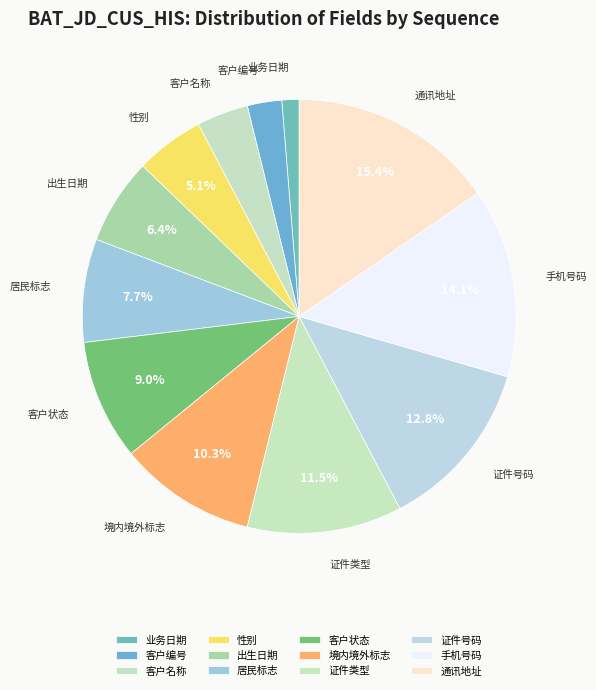

Rank the categories by value from highest to lowest.

通讯地址, 手机号码, 证件号码, 证件类型, 境内境外标志, 客户状态, 居民标志, 出生日期, 性别, 客户名称, 客户编号, 业务日期